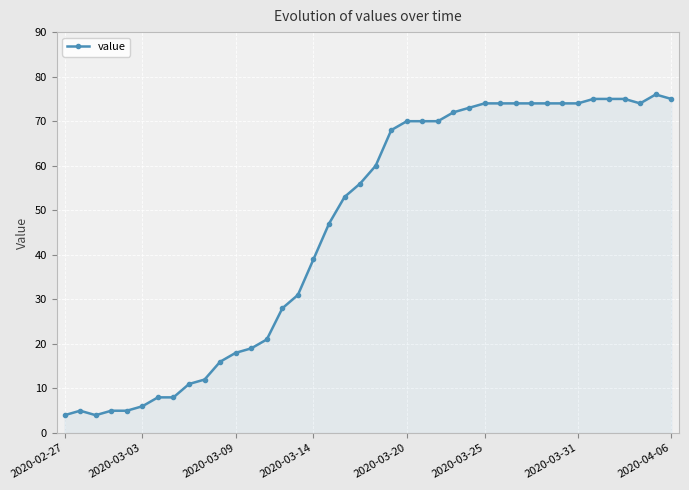

What is the smallest value displayed?

4